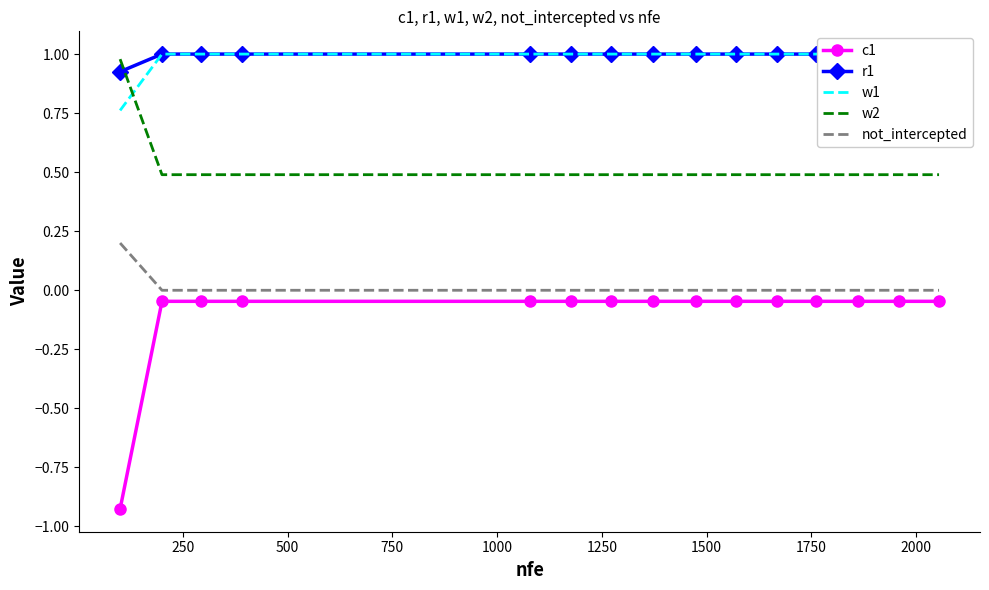

True or false: c1 and w2 cross at least once.

False